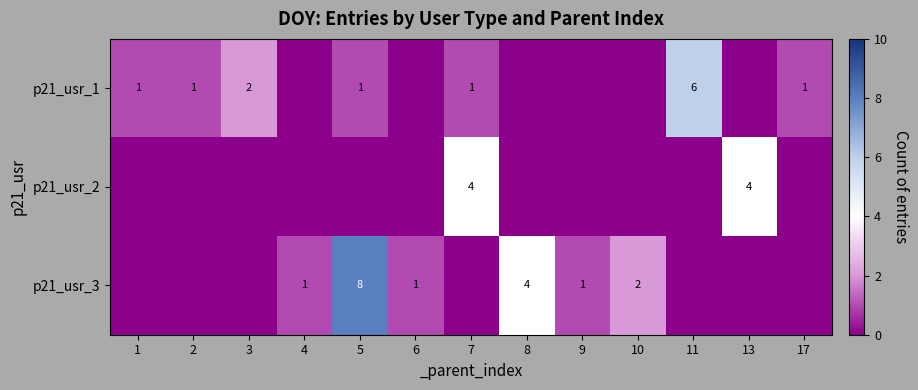

The p21_usr_3 series shows 8 at 5. True or false?

True